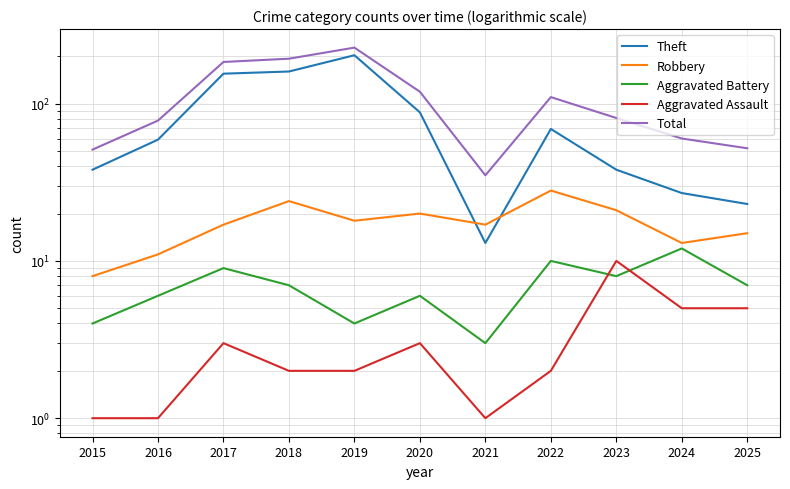

True or false: Theft and Aggravated Assault intersect in this chart.

False